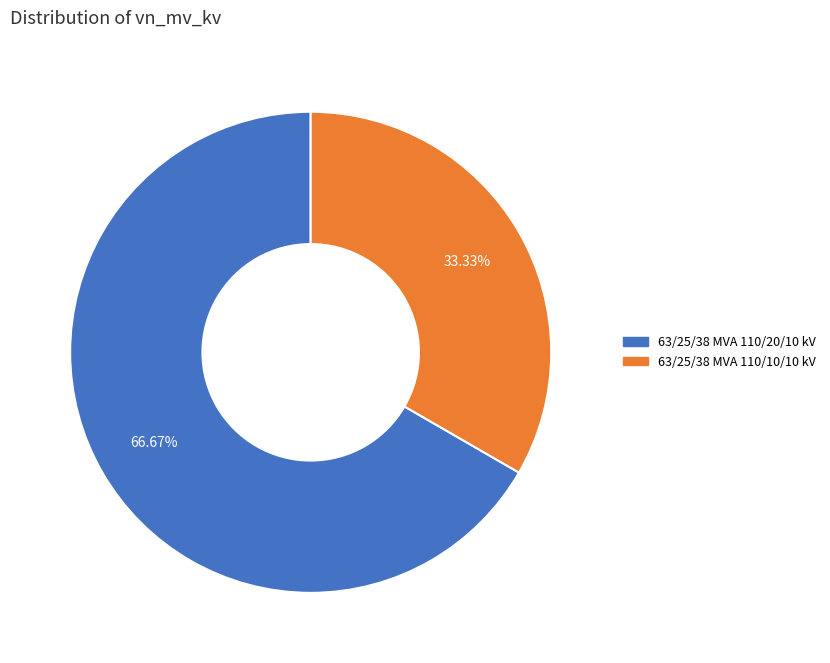

What is the ratio of the value at 63/25/38 MVA 110/10/10 kV to the value at 63/25/38 MVA 110/20/10 kV?

0.5